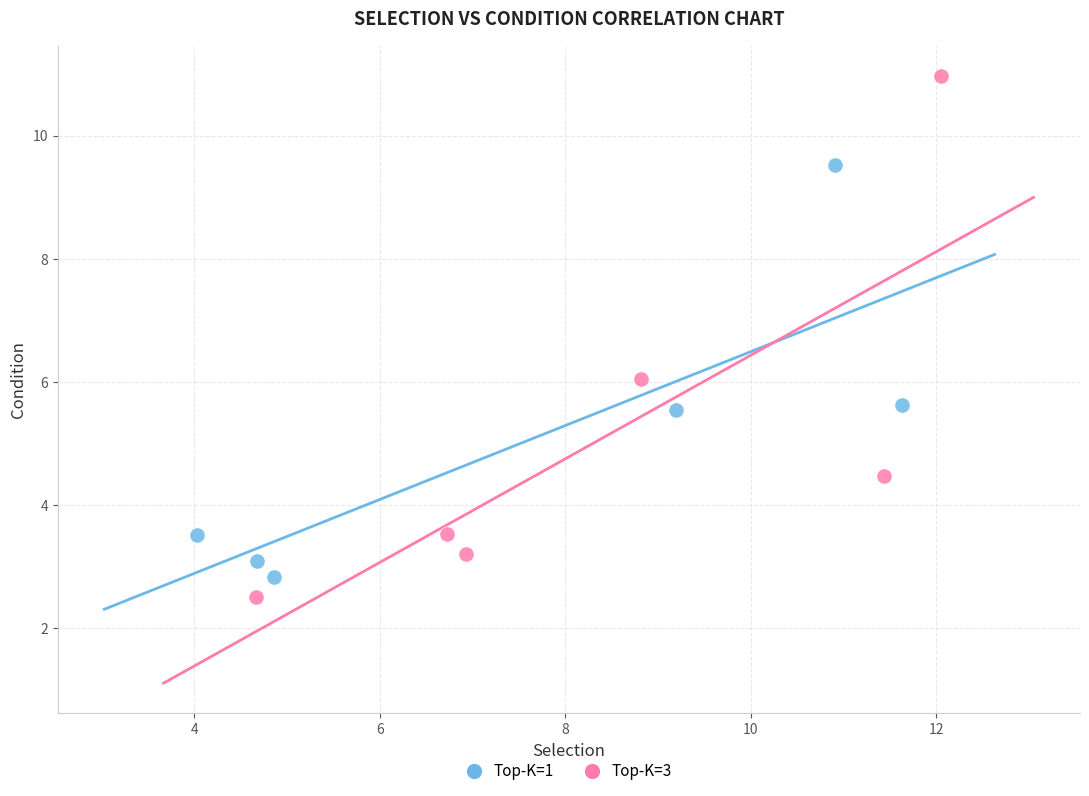

Which series contains the highest Y value?

Top-K=3